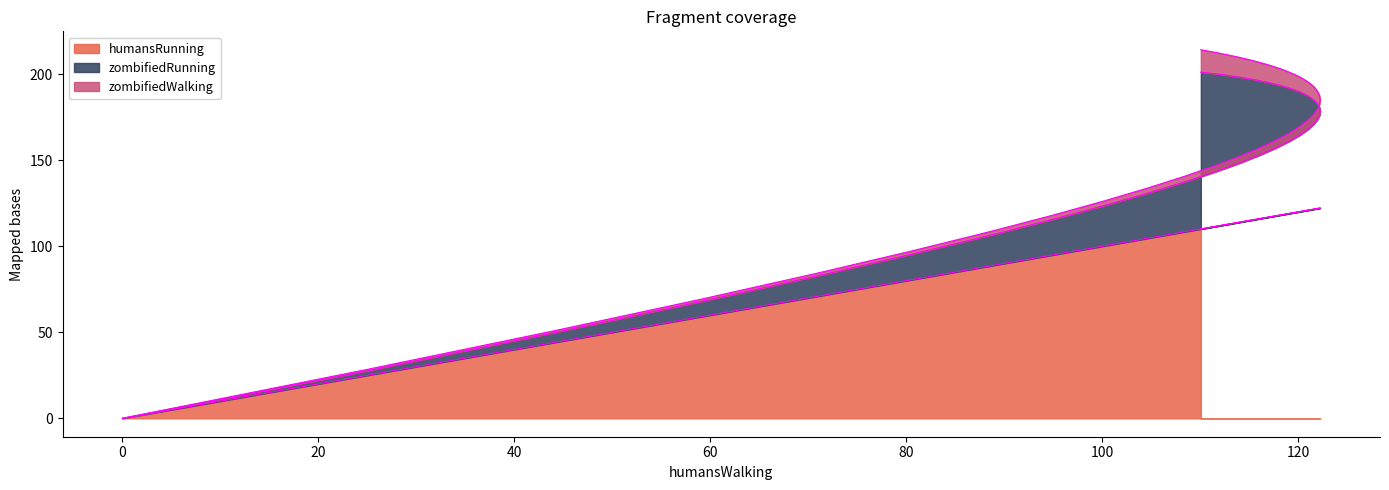

What is the label of the 31st point from the left?

118.21004155117662